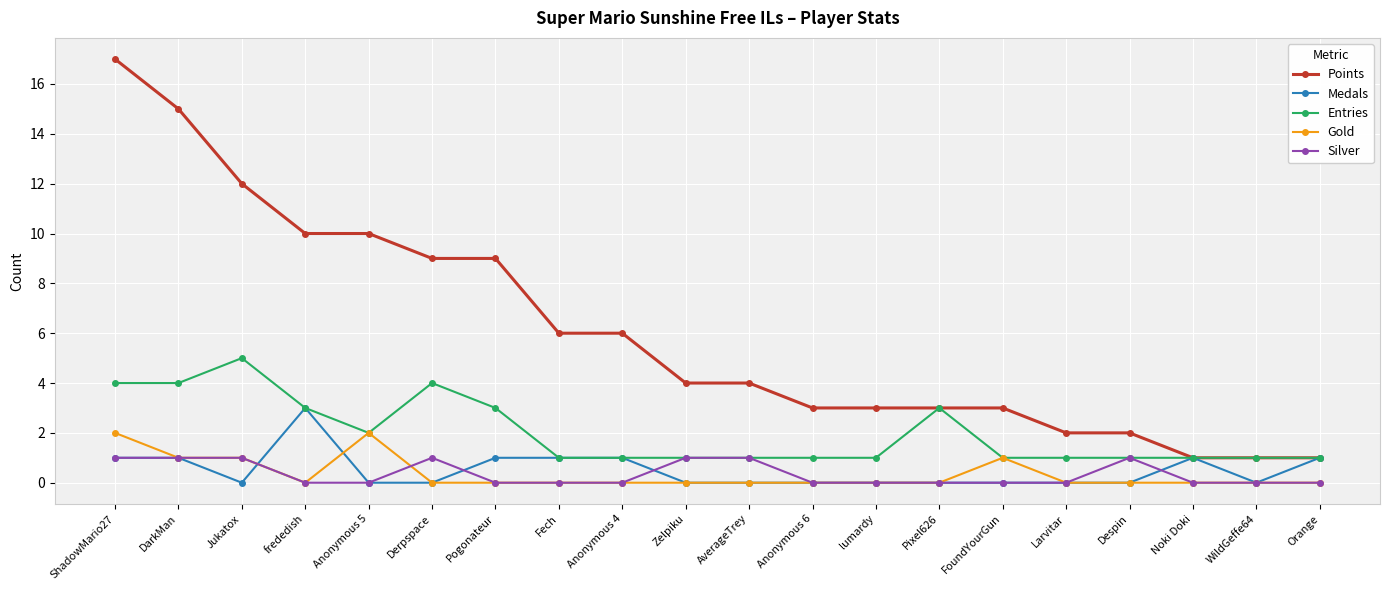

At which category is the sum across all series the highest?

ShadowMario27